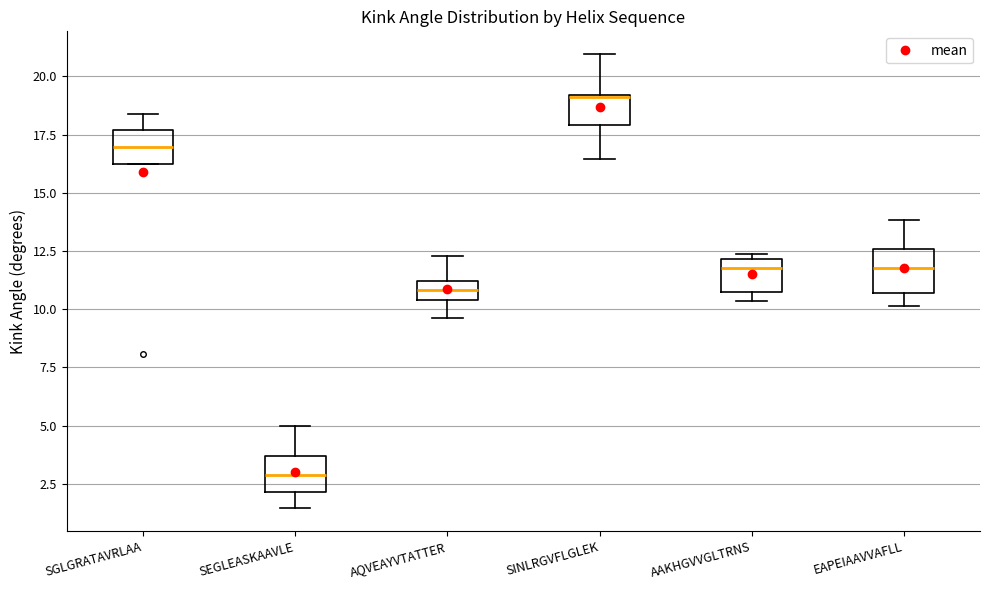

Reading left to right, read every box against the y-axis: the position of its median line, the range the box covers, and the ends of its whiskers. The values are not printed on the chart, so give them approximately, as read against the axis.

SGLGRATAVRLAA: median 17.0, box 16.0 to 17.5, whiskers 16.0 to 18.5
SEGLEASKAAVLE: median 3.0, box 2.0 to 3.5, whiskers 1.5 to 5.0
AQVEAYVTATTER: median 11.0 (inside the box), box 10.5 to 11.0, whiskers 9.5 to 12.5
SINLRGVFLGLEK: median 19.0 (drawn on the box's upper edge), box 18.0 to 19.0, whiskers 16.5 to 21.0
AAKHGVVGLTRNS: median 12.0 (just below the box's upper edge), box 10.5 to 12.0, whiskers 10.5 (just below the box's lower edge) to 12.5
EAPEIAAVVAFLL: median 12.0, box 10.5 to 12.5, whiskers 10.0 to 14.0